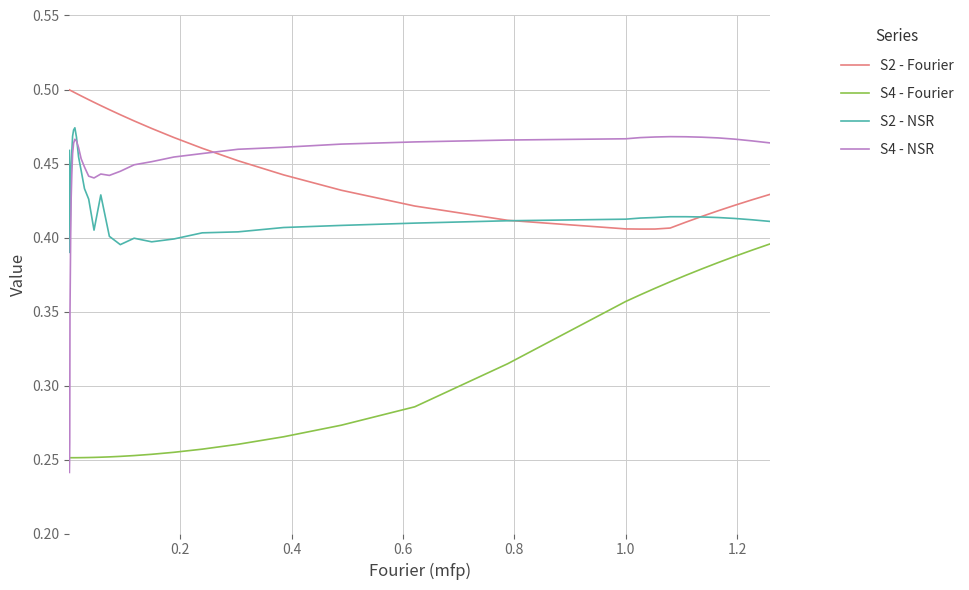

True or false: S4 - NSR and S2 - Fourier intersect in this chart.

True